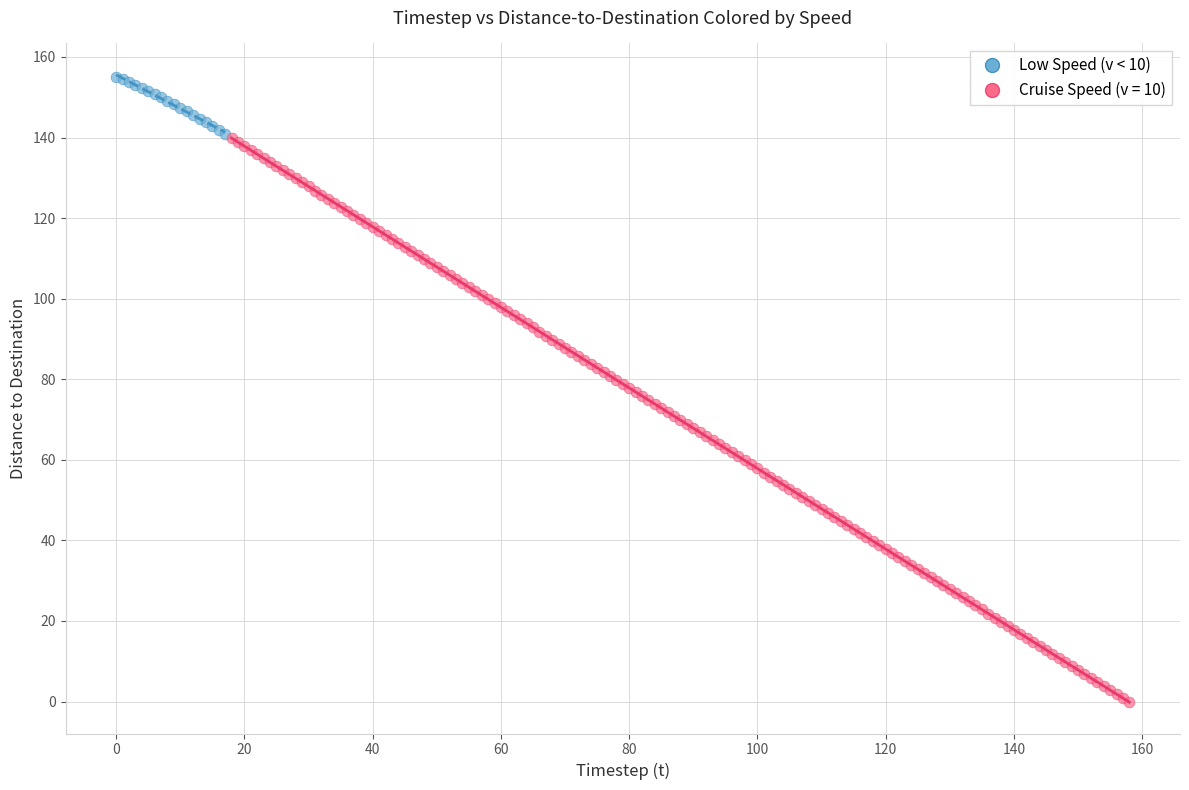

Which series has the widest spread of Y values?

Cruise Speed (v = 10)